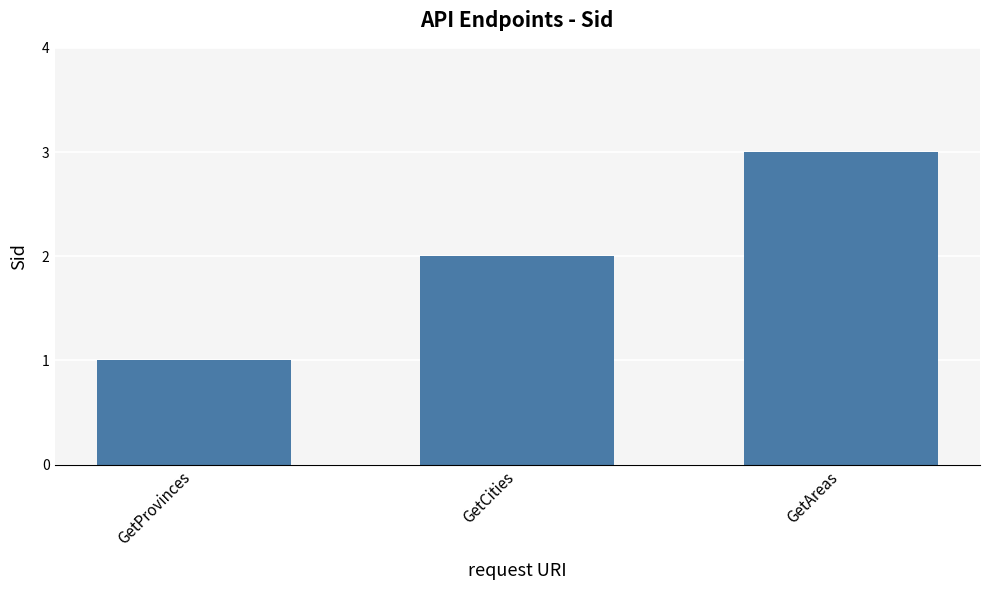

How many bars are there in total?

3